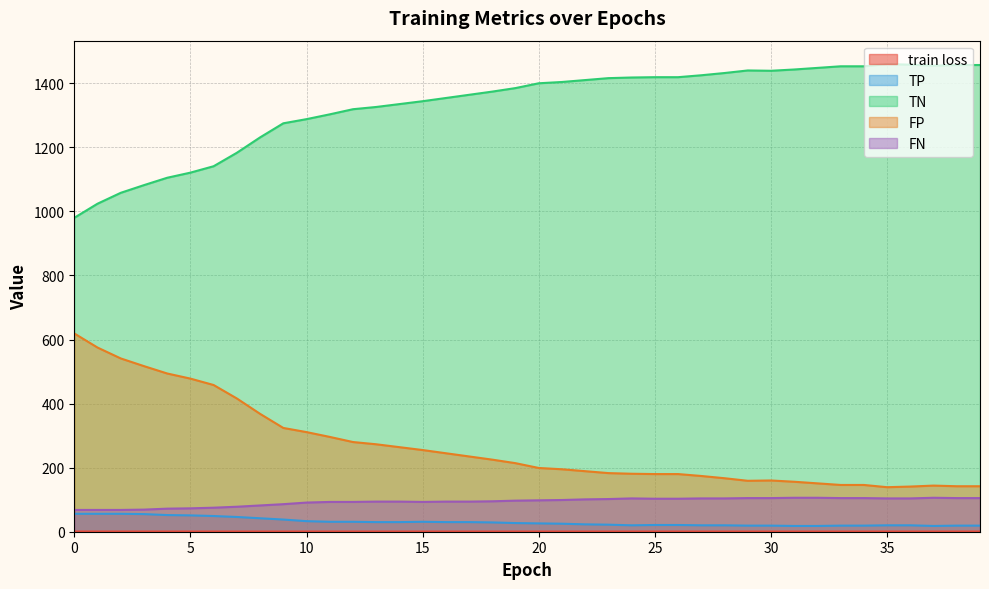

List the labels in order of TN value, smallest first.

0, 1, 2, 3, 4, 5, 6, 7, 8, 9, 10, 11, 12, 13, 14, 15, 16, 17, 18, 19, 20, 21, 22, 23, 24, 25, 26, 27, 28, 30, 29, 31, 32, 33, 34, 37, 38, 39, 36, 35